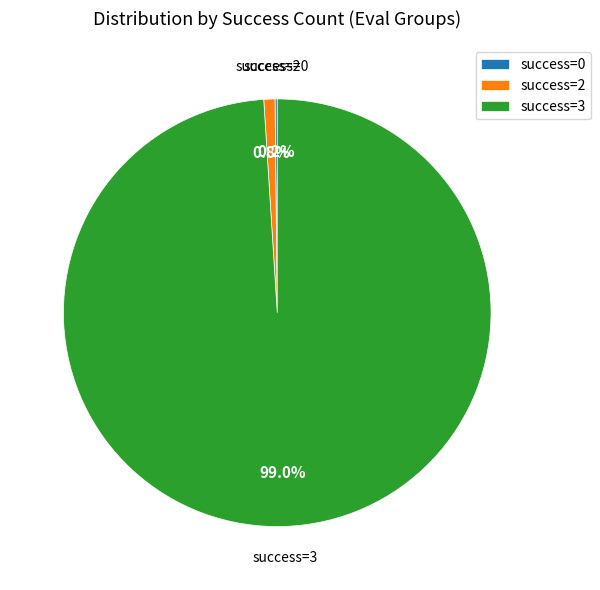

Which slice is the largest?

success=3